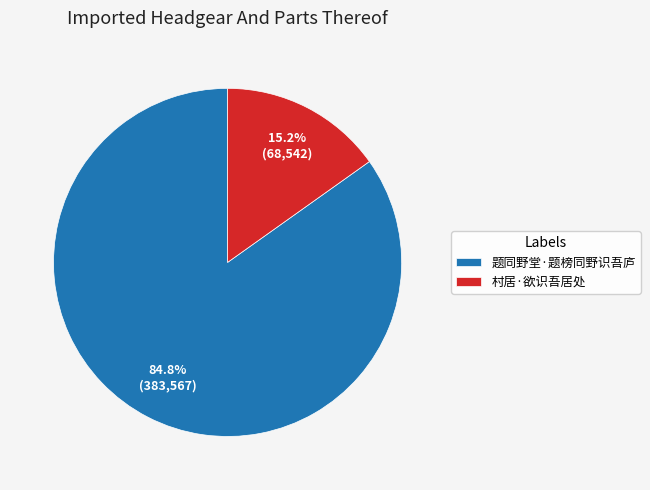

Which category has the biggest portion of the pie?

题同野堂·题榜同野识吾庐